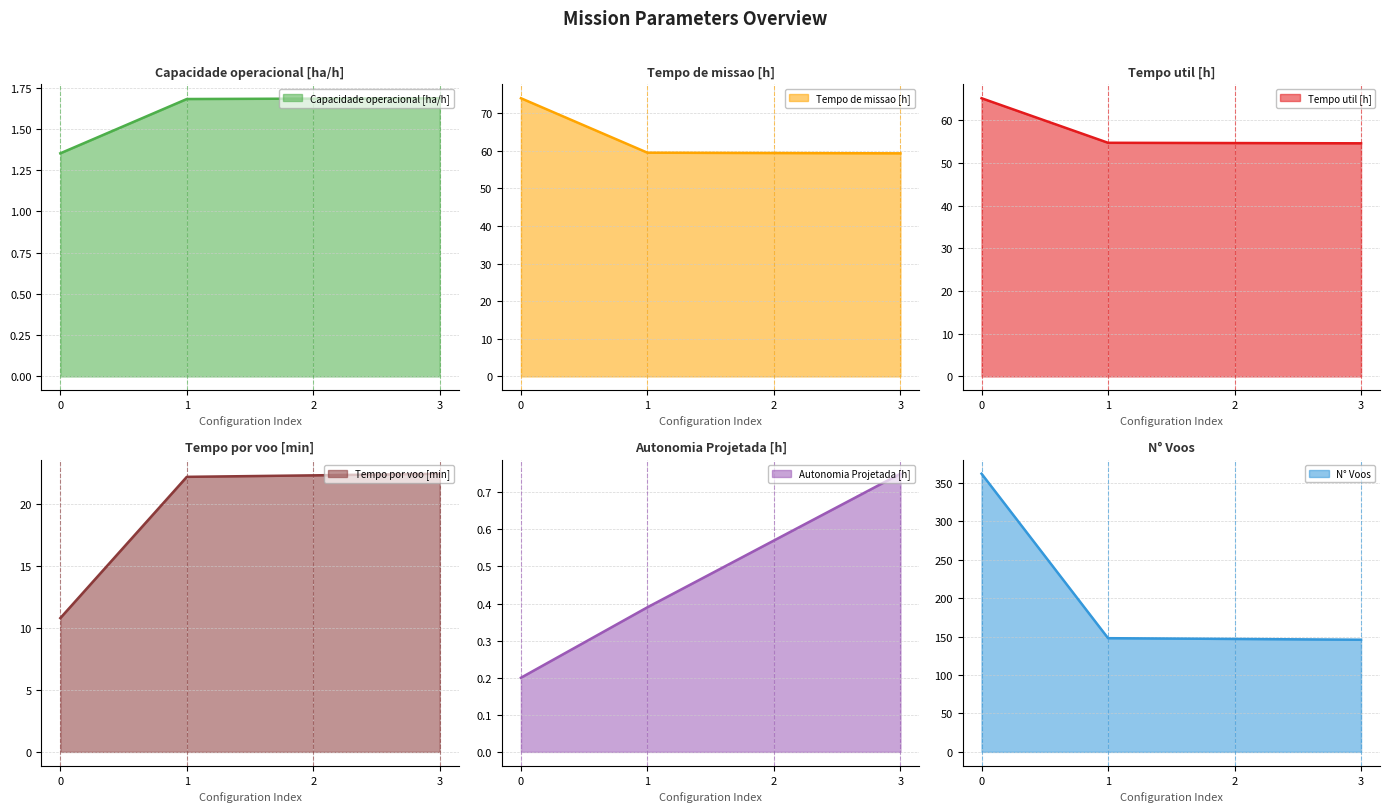

Reading right to left, what are all the values shown in this chart?

Capacidade operacional [ha/h]: 1.7	1.7	1.7	1.4
Tempo de missao [h]: 59.3	59.4	59.5	74.0
Tempo util [h]: 54.6	54.7	54.8	65.2
Tempo por voo [min]: 22.4	22.3	22.2	10.8
Autonomia Projetada [h]: 0.8	0.6	0.4	0.2
N° Voos: 146.0	147.0	148.0	362.0